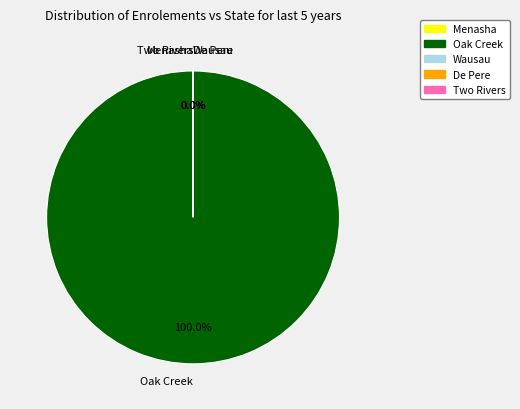

The Two Rivers slice represents 1% of the pie. True or false?

False